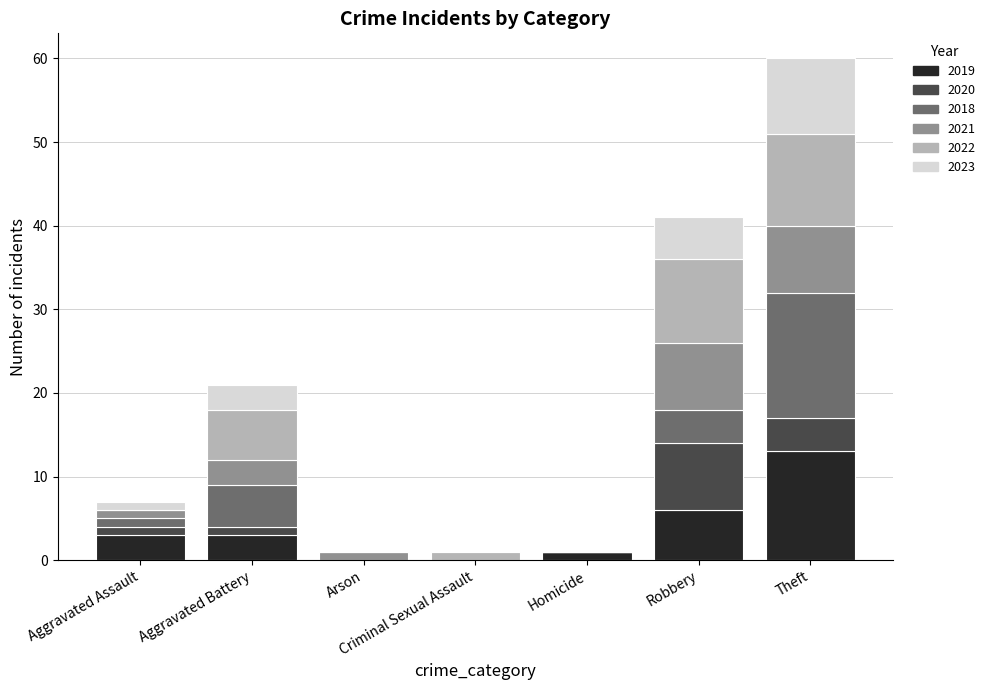

What is the maximum value for 2019?

13